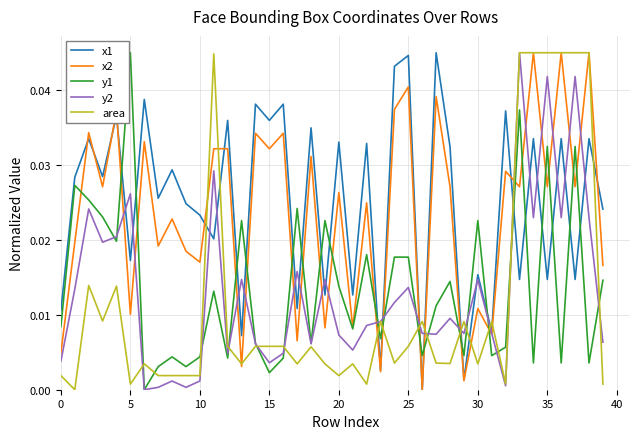

After their last crossing, which series has the higher values: x1 or area?

x1